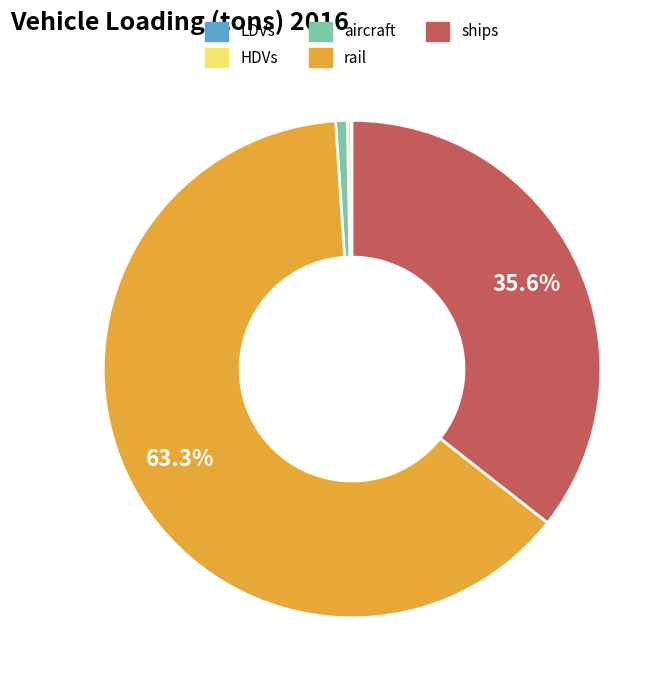

To the nearest percent, what is the average slice percentage?

20%